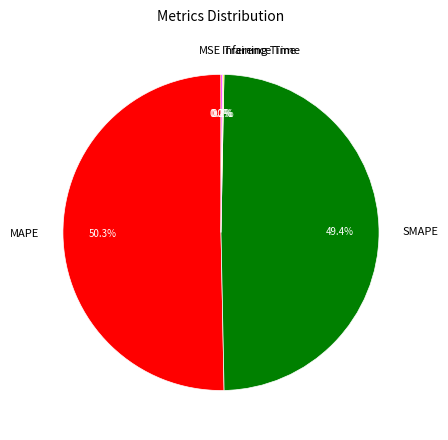

What portion of the pie excludes SMAPE?

50.6%